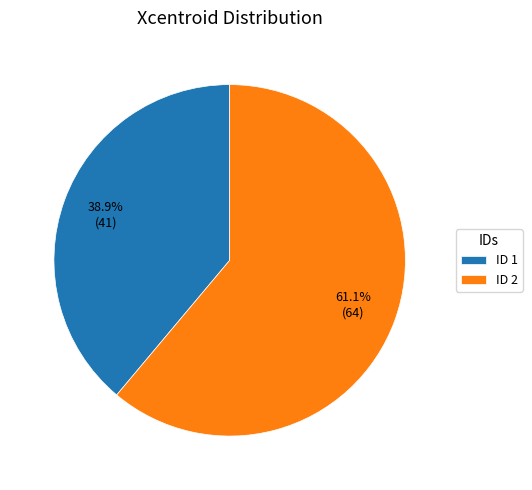

Rank the categories by value from lowest to highest.

ID 1, ID 2